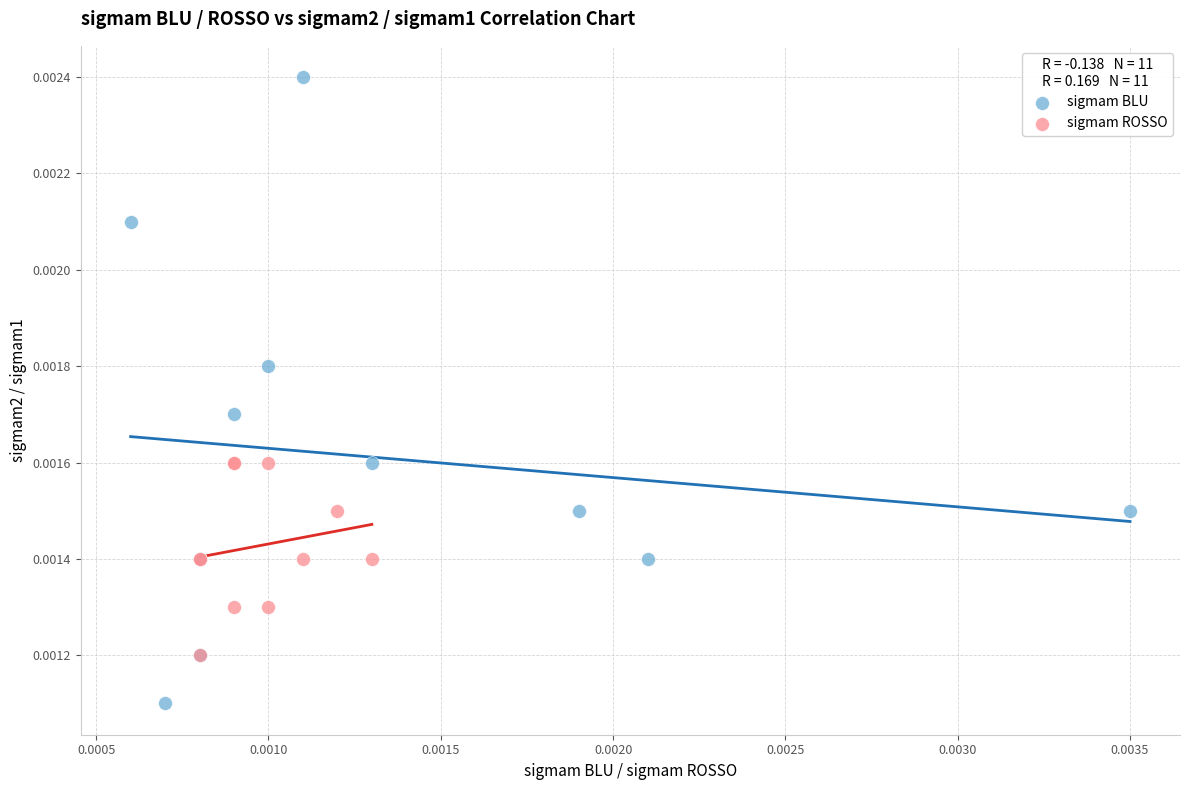

Which series contains the highest Y value?

sigmam BLU